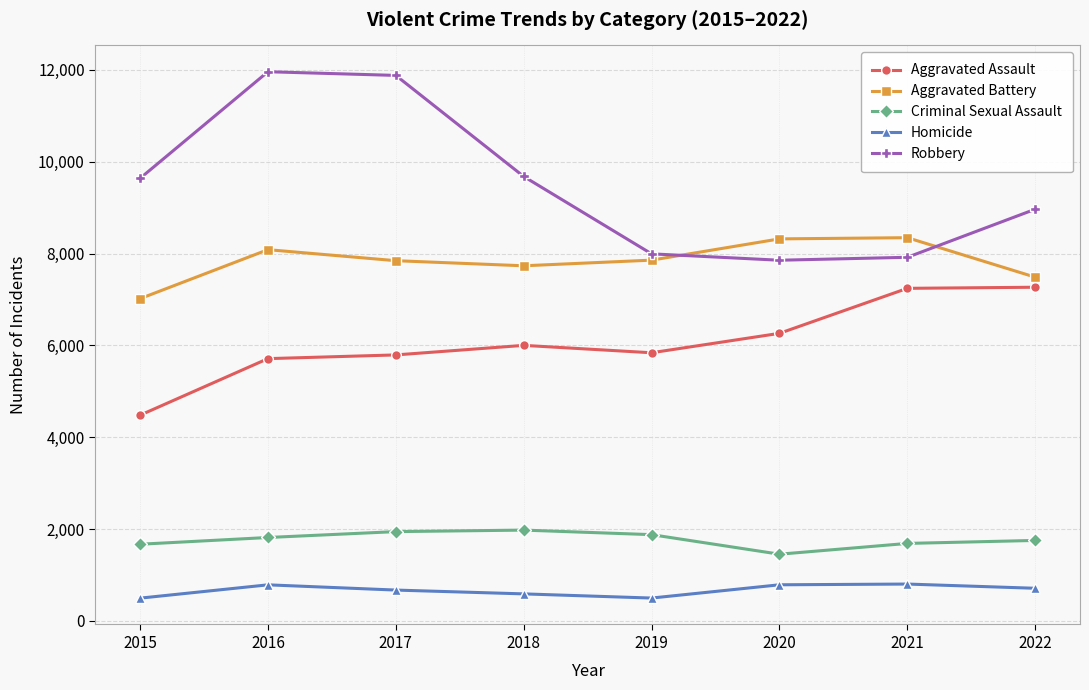

Rank the series by their maximum value, from lowest to highest.

Homicide, Criminal Sexual Assault, Aggravated Assault, Aggravated Battery, Robbery